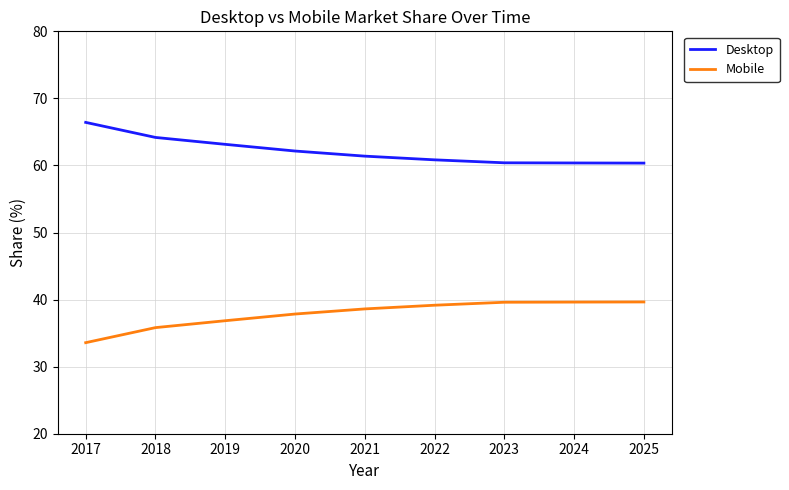

What value does the Desktop series have at 2019?

63.1